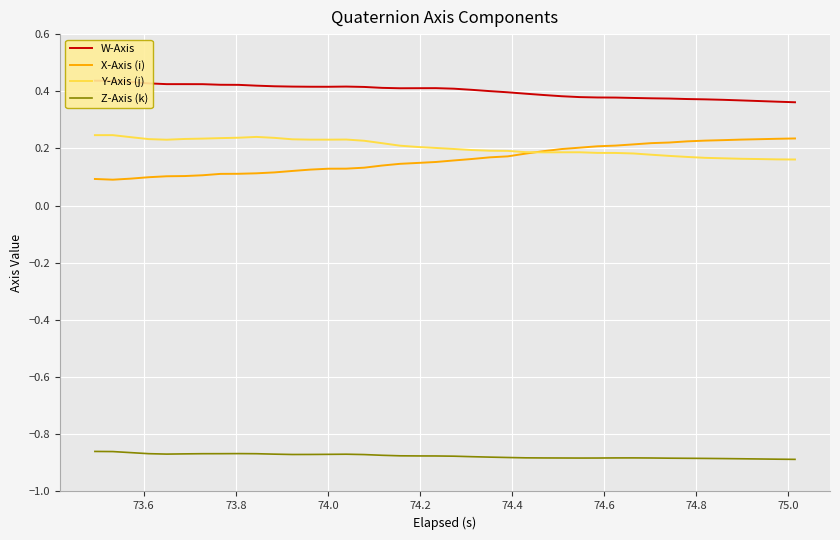

True or false: W-Axis and X-Axis (i) cross at least once.

False